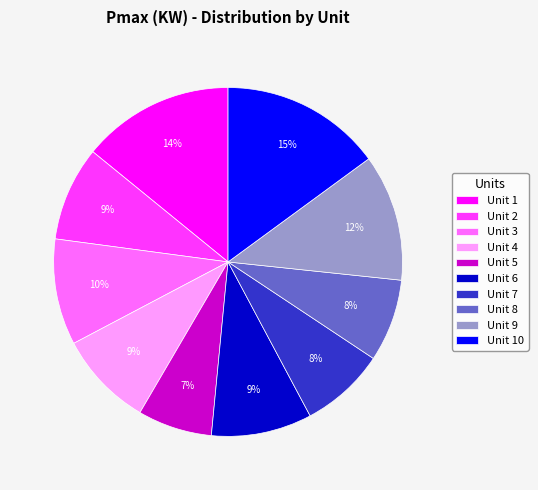

Which slice is the smallest?

Unit 5